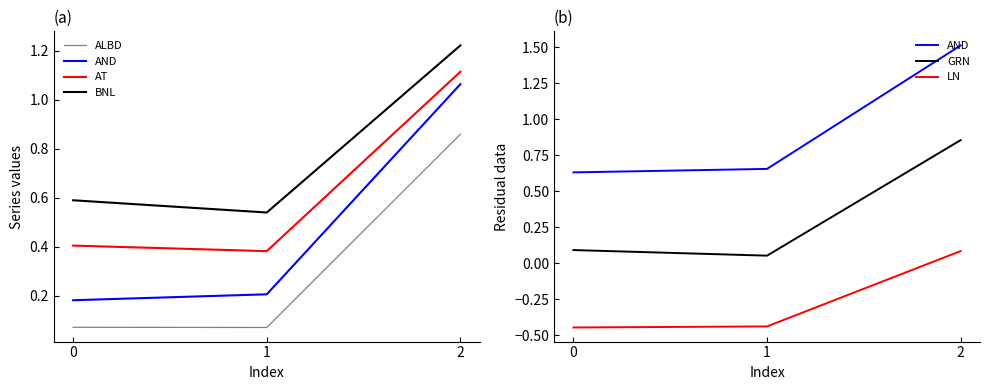

How many positive values does the LN series have?

1